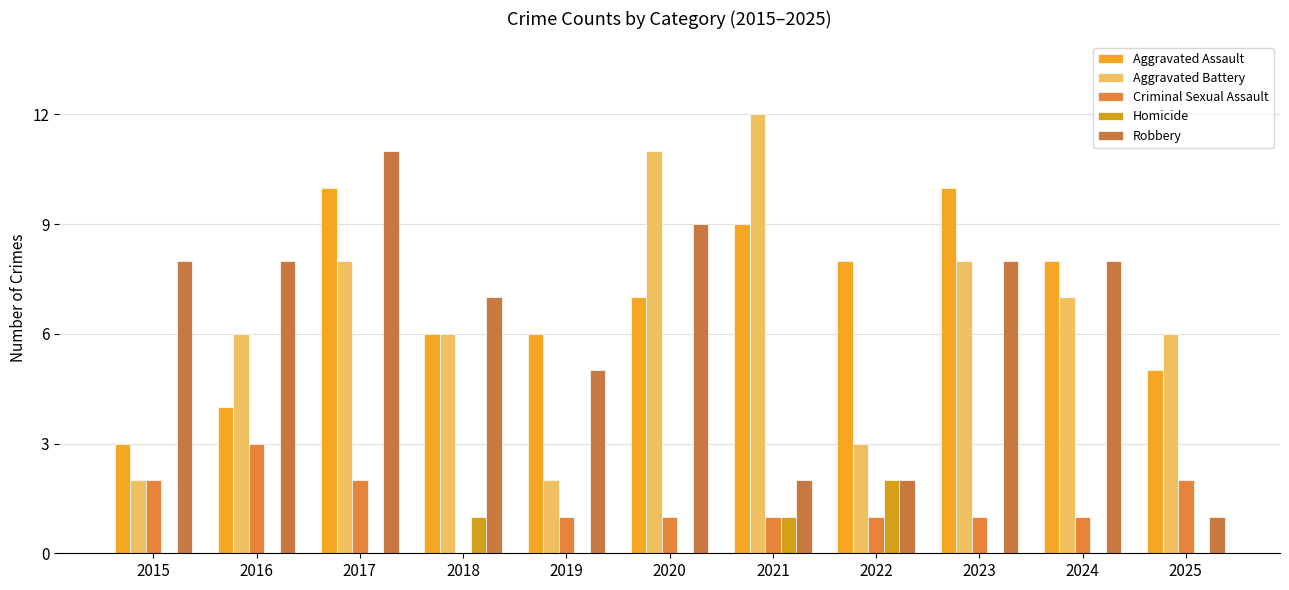

What is the maximum value shown in the chart?

12